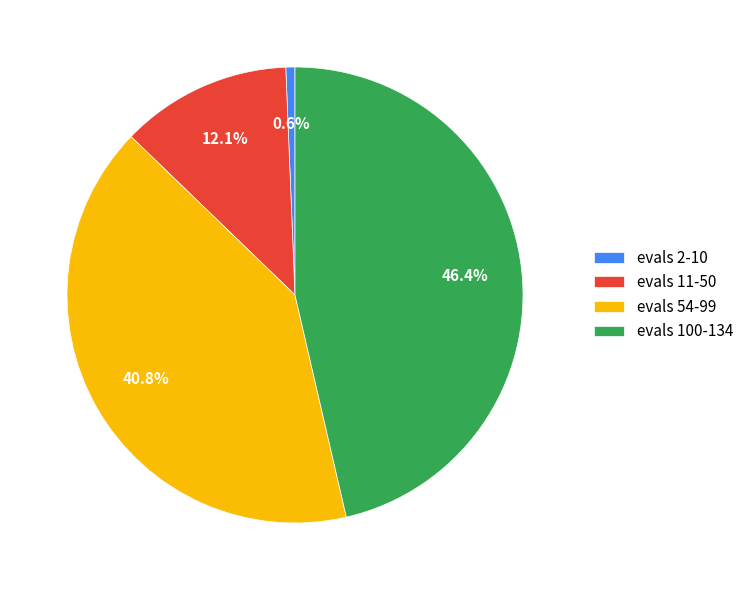

How many slices are in this pie chart?

4